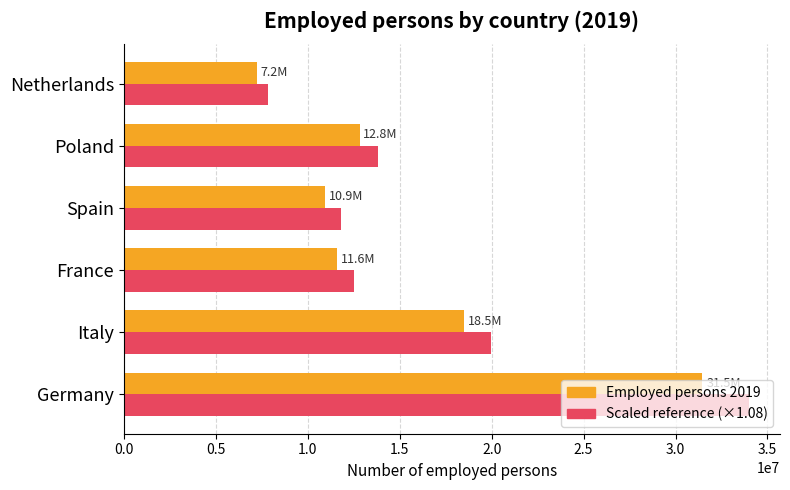

How many categories are shown in the chart?

6